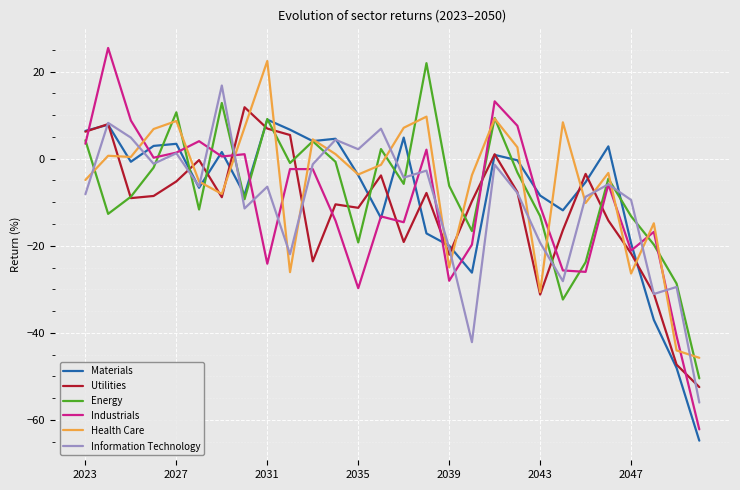

What is the smallest value displayed?

-64.7